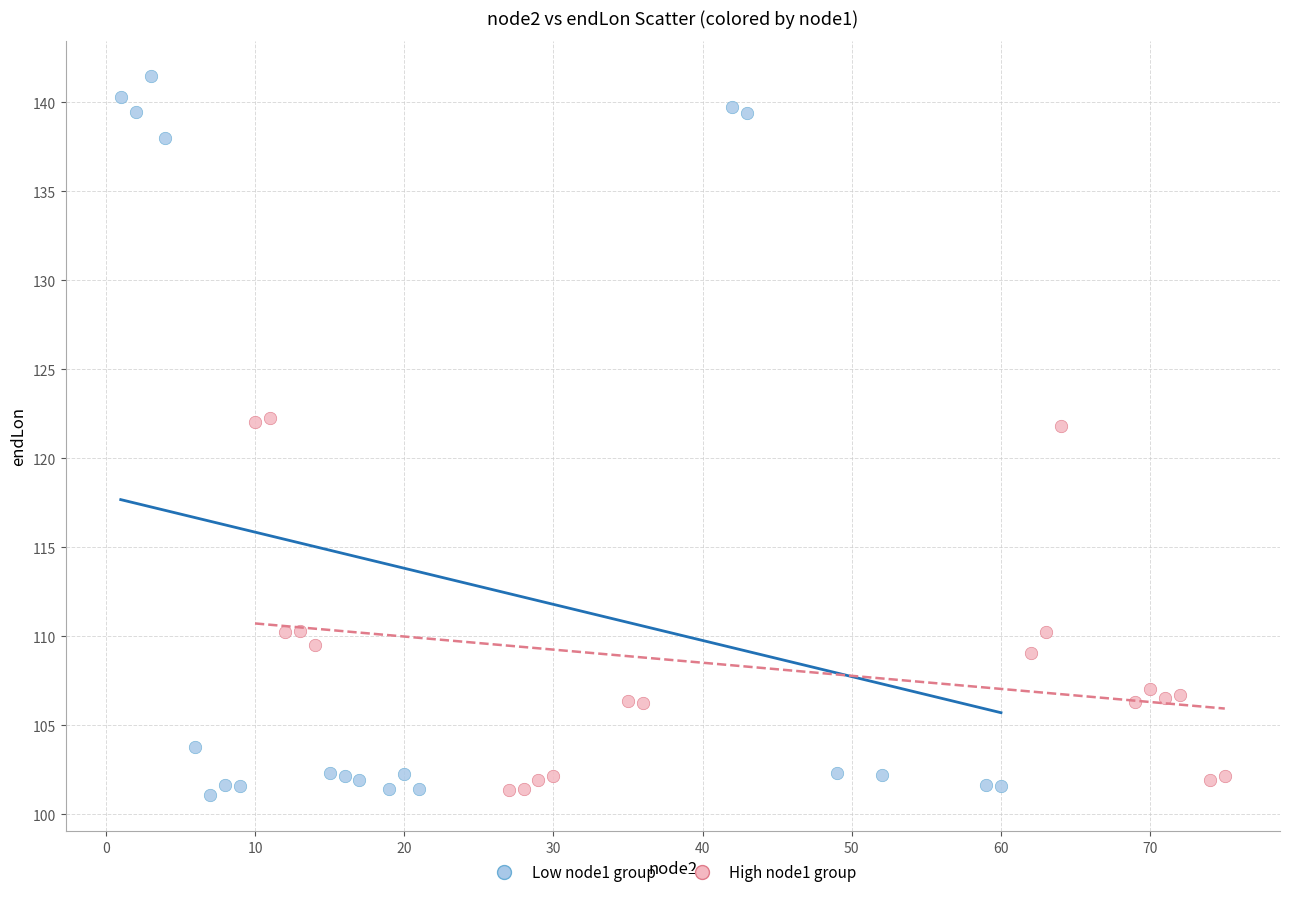

Which series contains the highest Y value?

Low node1 group